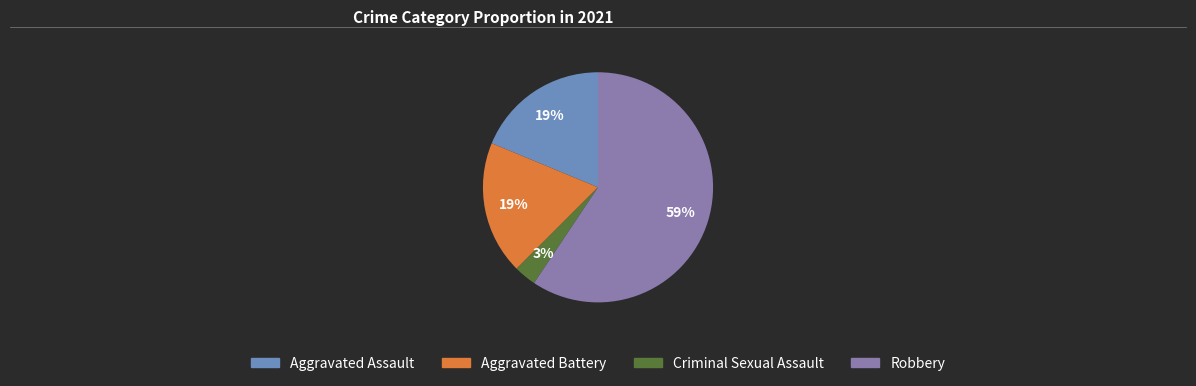

Is the sum of Robbery and Aggravated Assault greater than half?

Yes